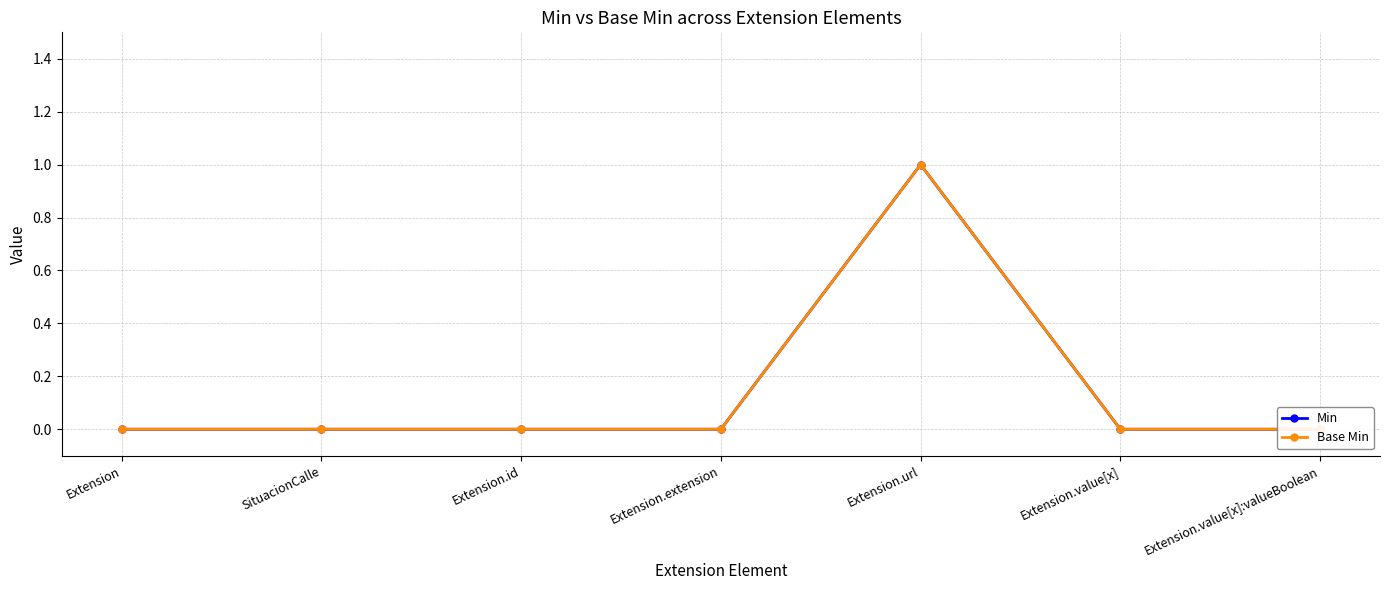

What is the maximum value for Base Min?

1